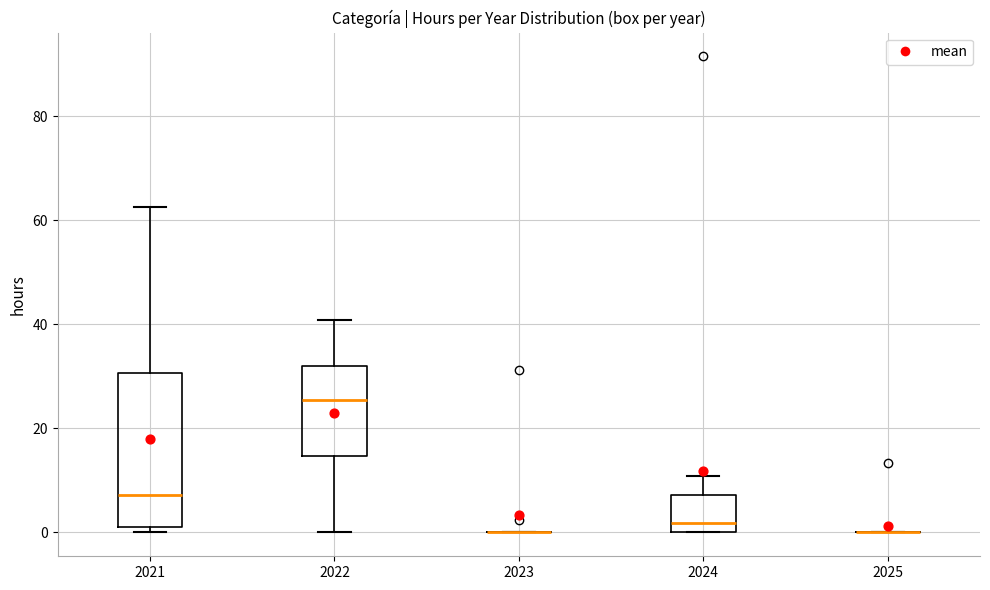

Reading left to right, read every box against the y-axis: the position of its median line, the range the box covers, and the ends of its whiskers. The values are not printed on the chart, so give them approximately, as read against the axis.

2021: median 8, box 0 to 30, whiskers 0 (just below the box's lower edge) to 62
2022: median 26, box 14 to 32, whiskers 0 to 40
2023: box collapsed to a line at 0, whiskers 0 to 0
2024: median 2, box 0 to 8, whiskers 0 to 10
2025: box collapsed to a line at 0, whiskers 0 to 0